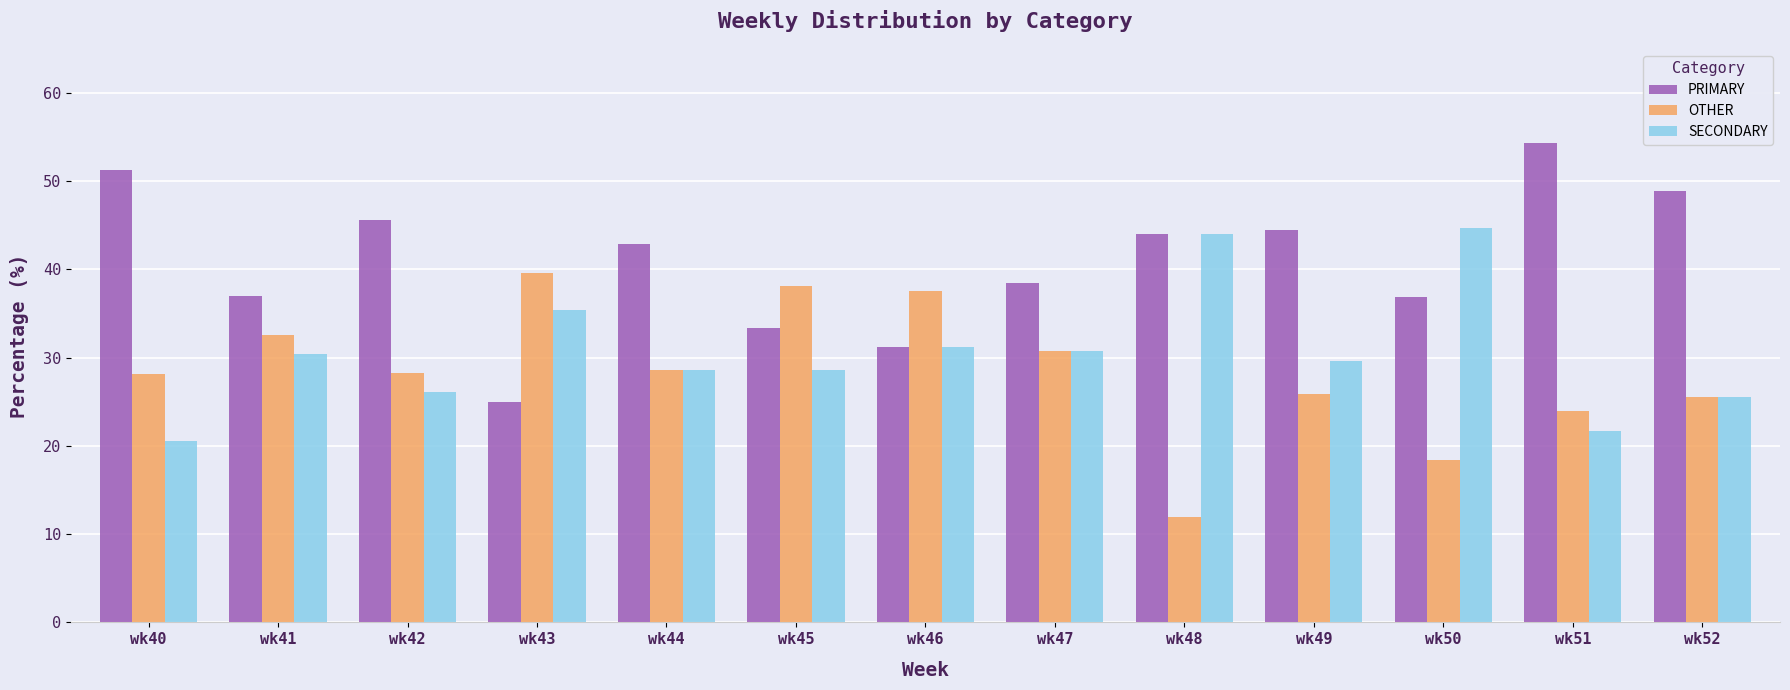

What is the highest value of the OTHER series?

39.6